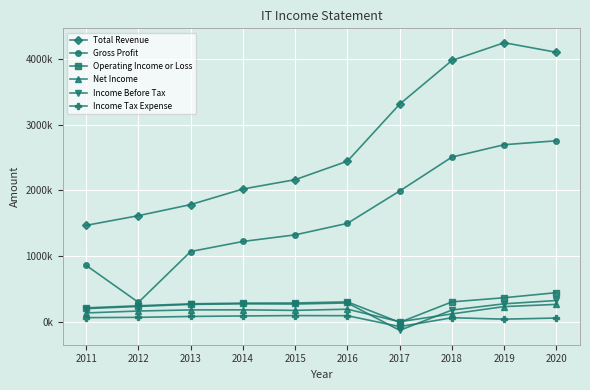

True or false: Total Revenue and Gross Profit intersect in this chart.

False